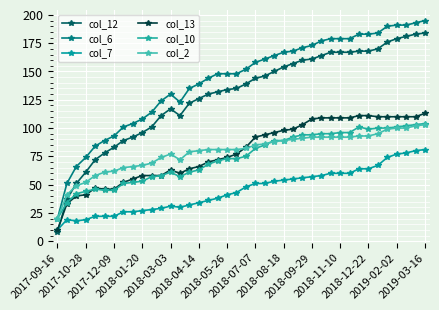

What is the greatest value displayed?

195